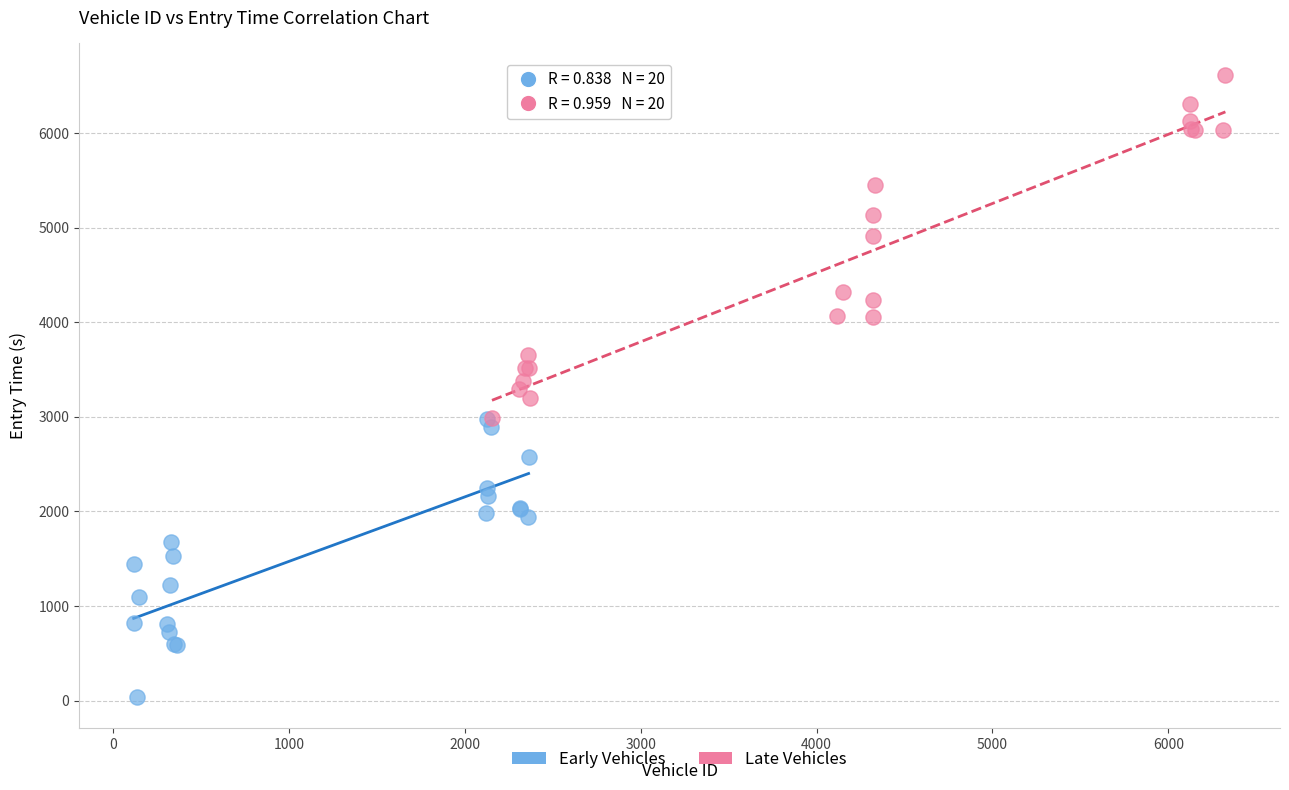

Which series reaches the maximum Y coordinate?

Late Vehicles